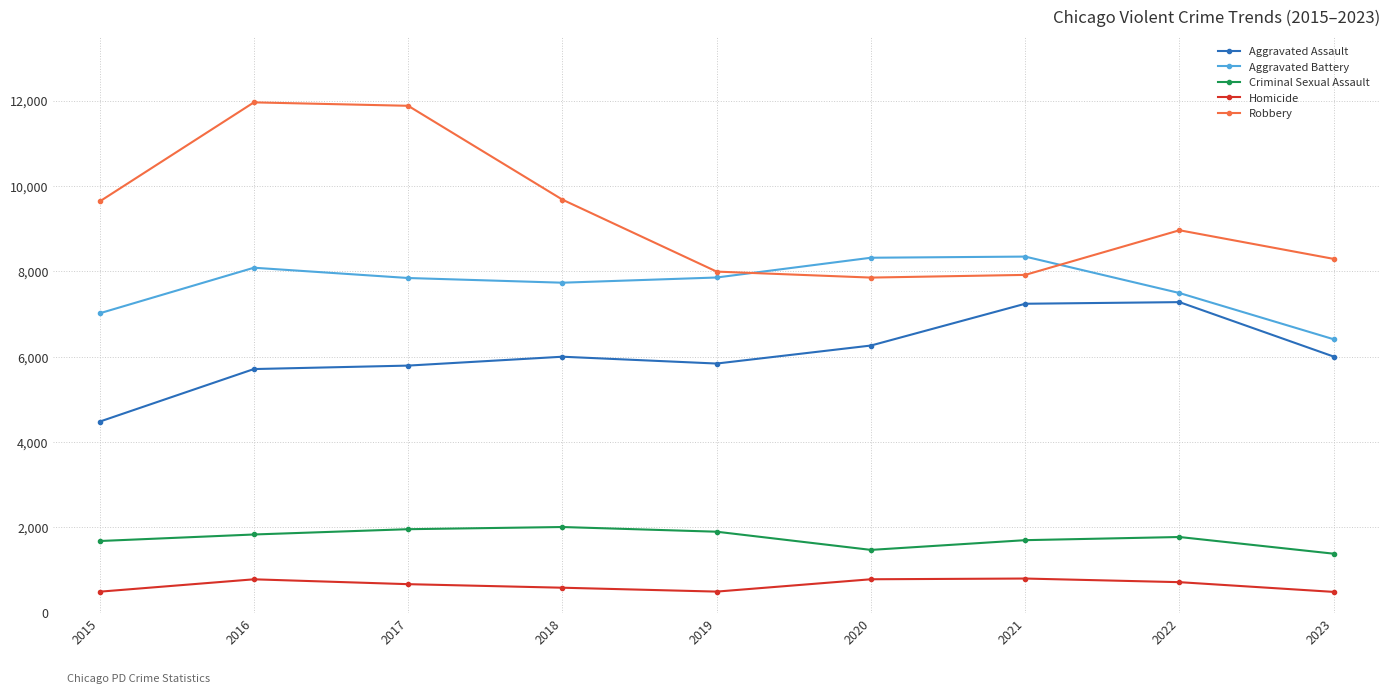

At 2022, list the series in order from smallest to largest.

Homicide, Criminal Sexual Assault, Aggravated Assault, Aggravated Battery, Robbery